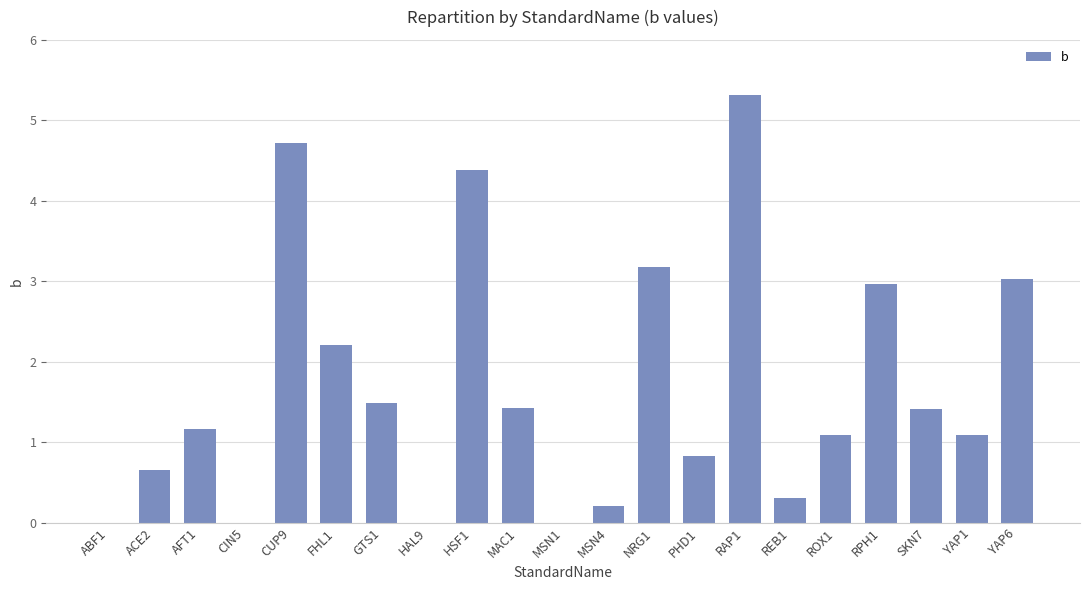

How many distinct data groups are displayed?

1